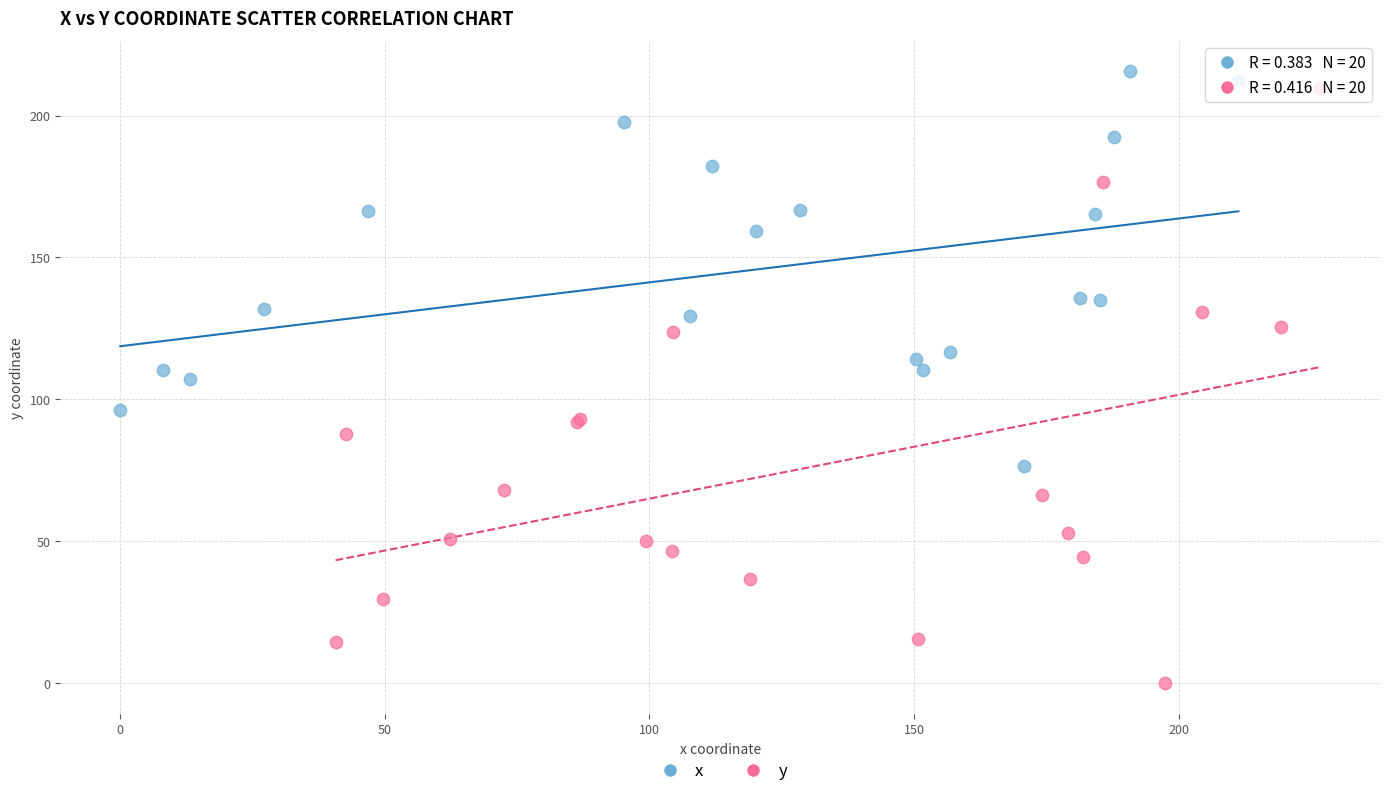

Which series contains the lowest Y value?

y